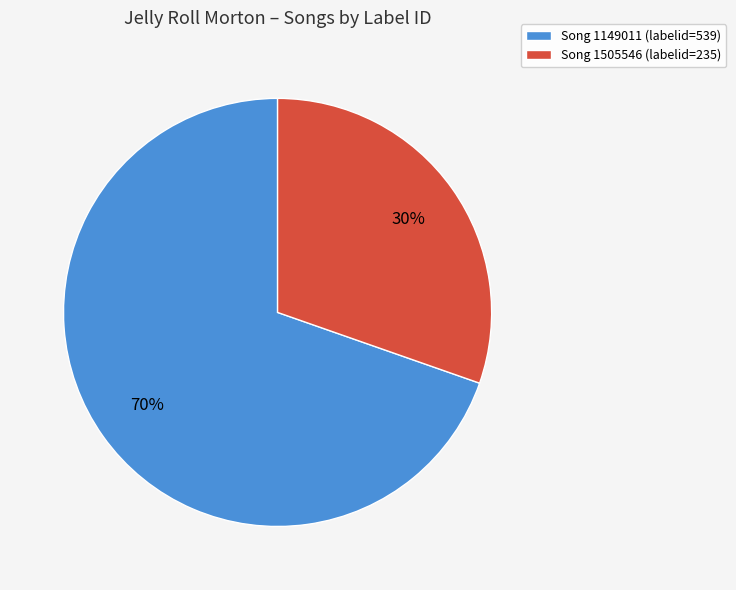

Is the sum of Song 1505546 (labelid=235) and Song 1149011 (labelid=539) greater than half?

Yes